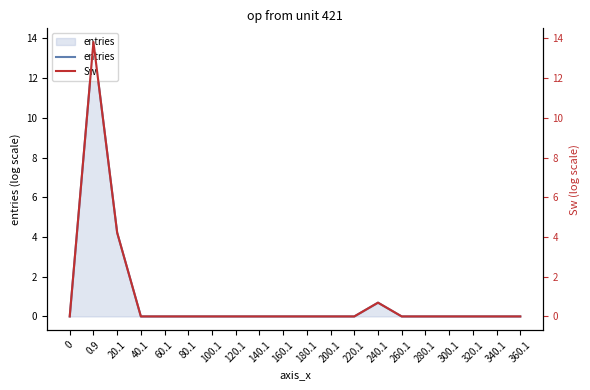

Rank the series at 100.1 from lowest to highest value.

entries, Sw